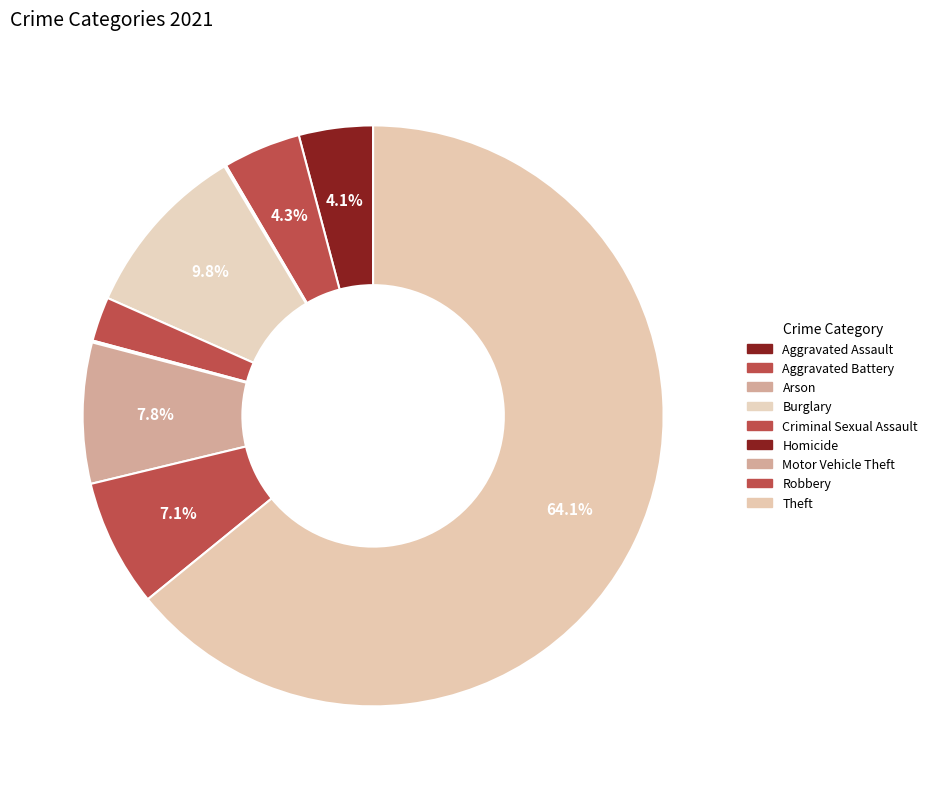

How much of the chart is everything except Theft?

35.9%